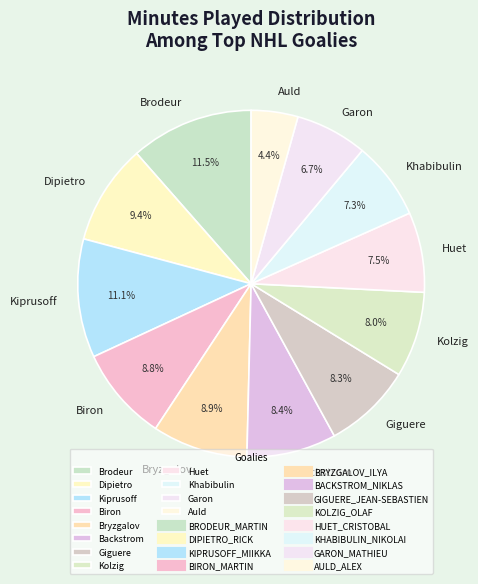

Approximately how many times larger is the value at Giguere compared to Biron?

0.9